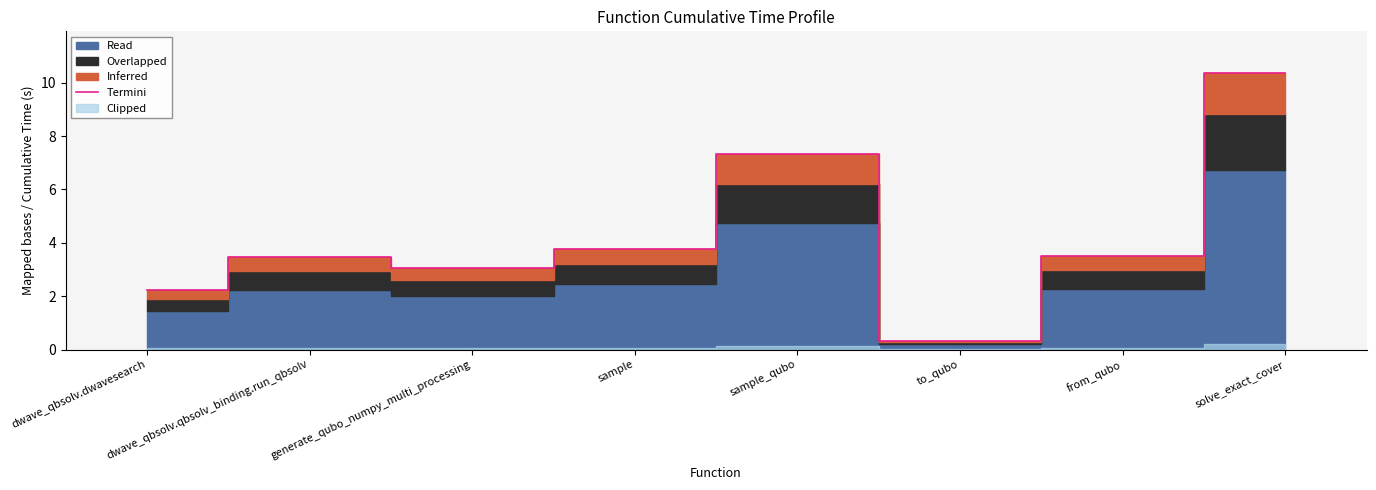

Does the chart have visible grid lines?

No